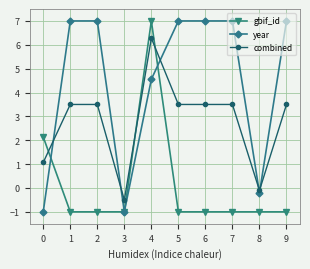

What is the greatest value displayed?

7.0